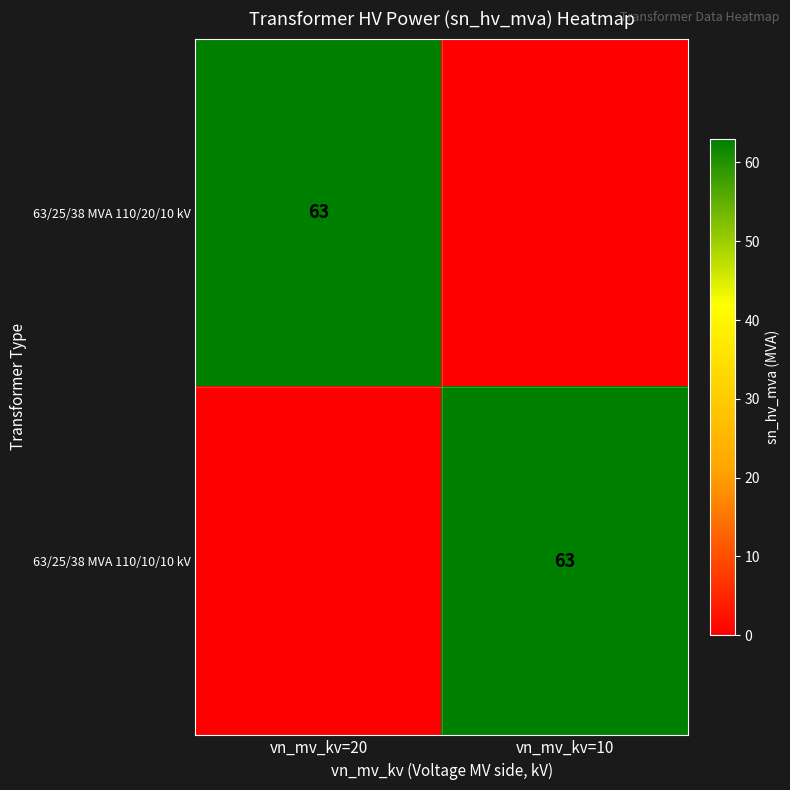

The 63/25/38 MVA 110/20/10 kV series shows 63 at vn_mv_kv=20. True or false?

True